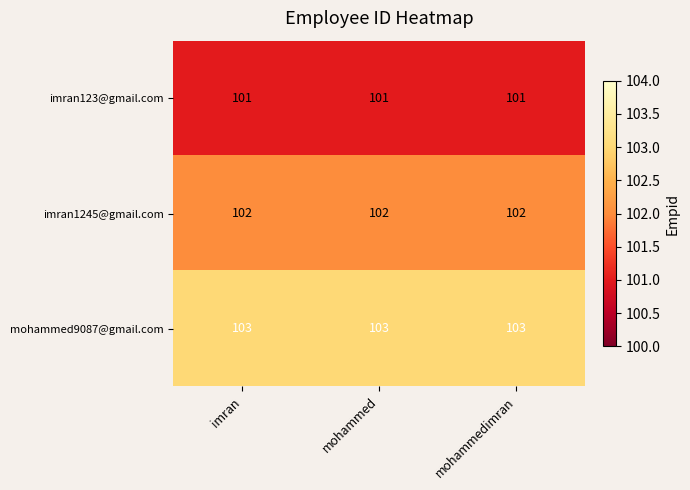

What is the sum of all imran123@gmail.com values?

303